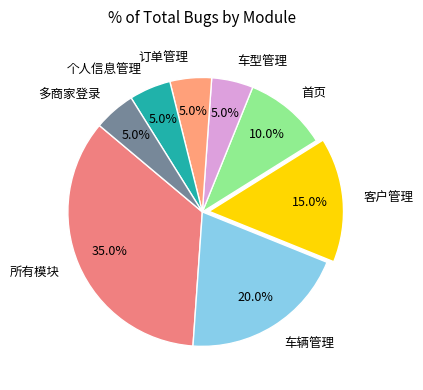

How many slices are in this pie chart?

8